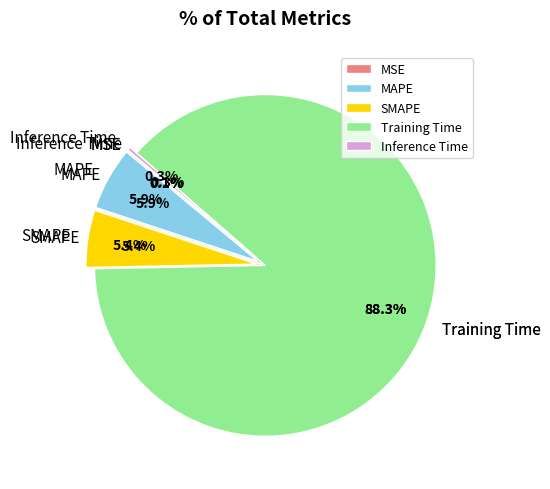

Is Training Time the majority of the pie?

Yes